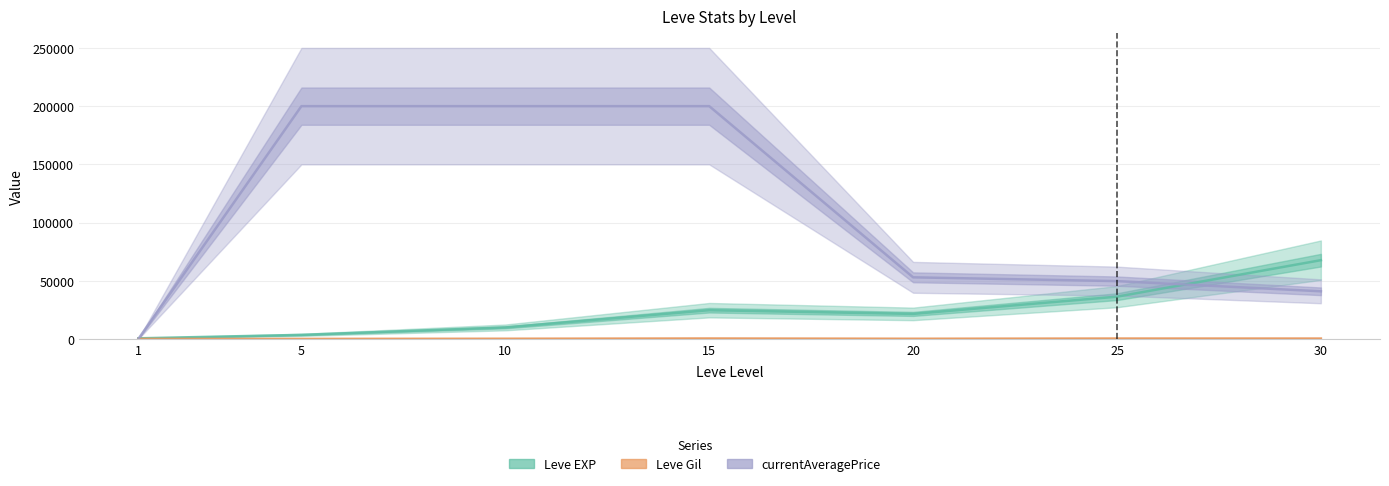

Is it true that Leve EXP equals 36390.0 at 25?

True